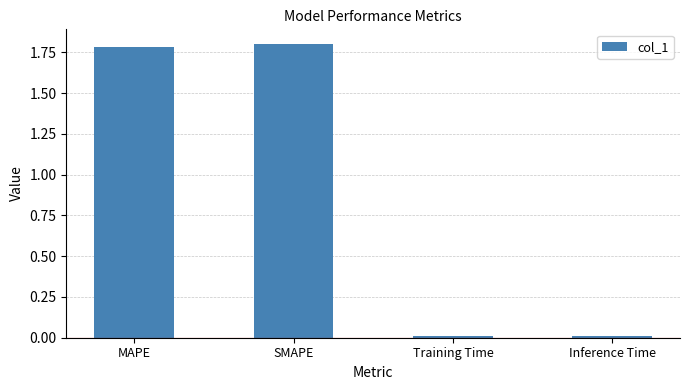

At which label does the data first exceed 1?

MAPE